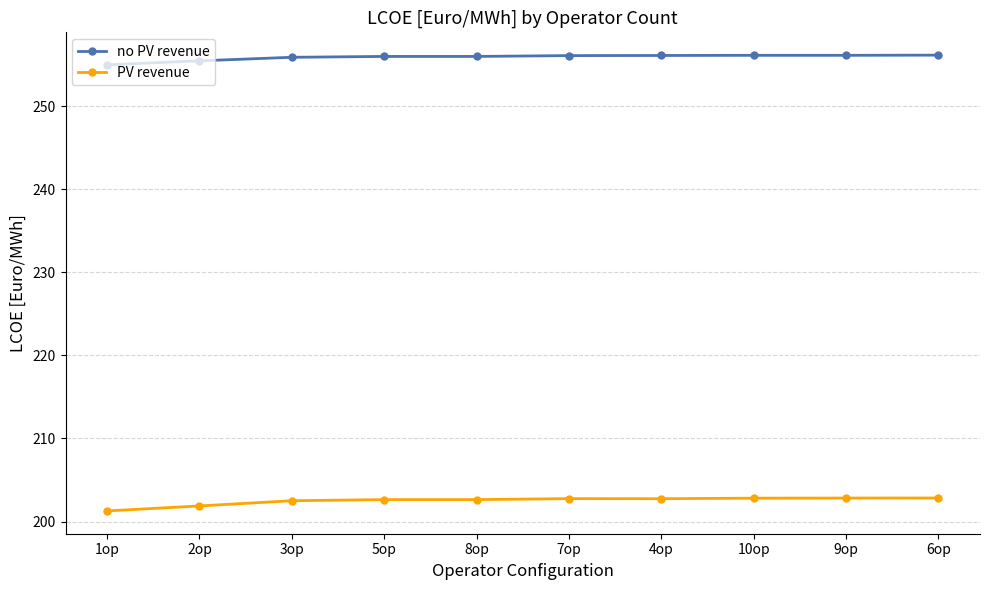

What is the value of the no PV revenue point at the 7th from the left?

256.1